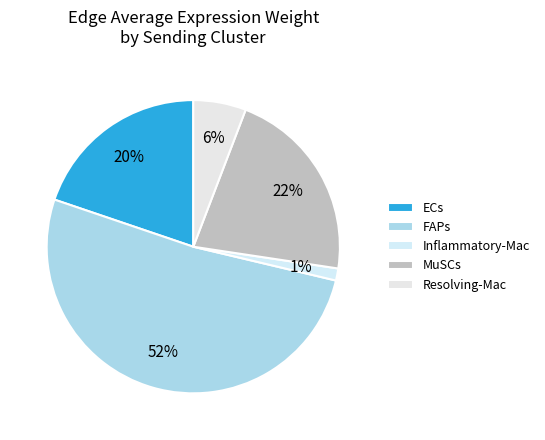

How many slices are in this pie chart?

5